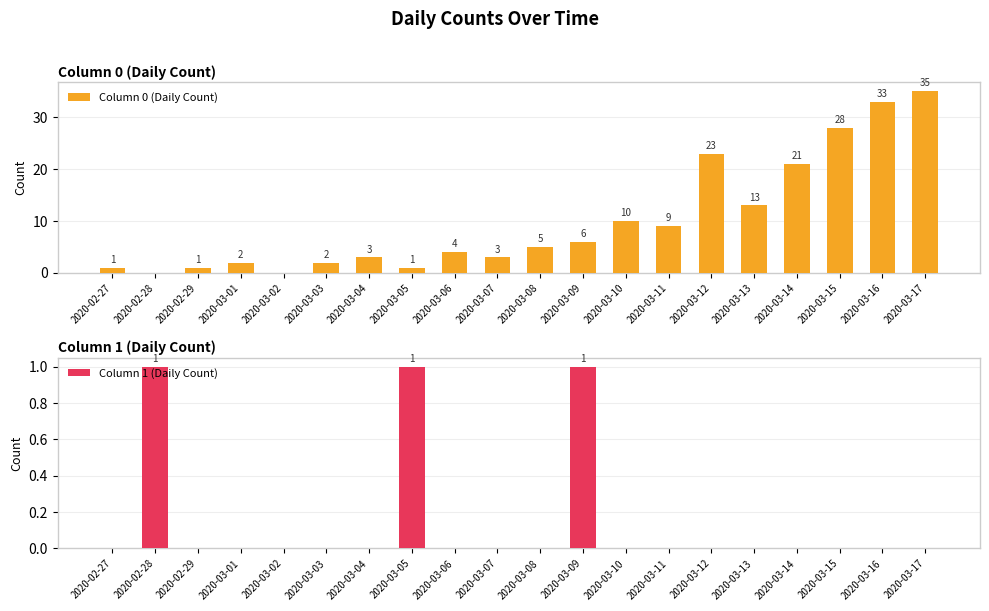

Is the value of Column 0 (Daily Count) at 2020-03-13 greater than the value of Column 1 (Daily Count) at 2020-03-06?

Yes